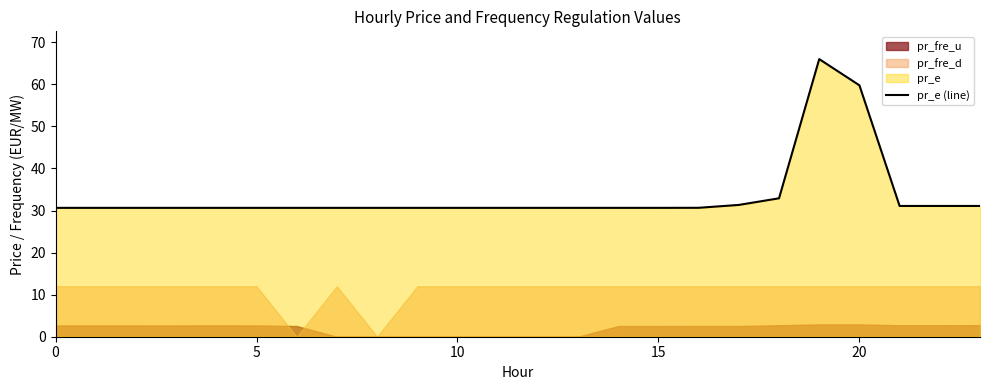

The value at 22 is 51.7. True or false?

False